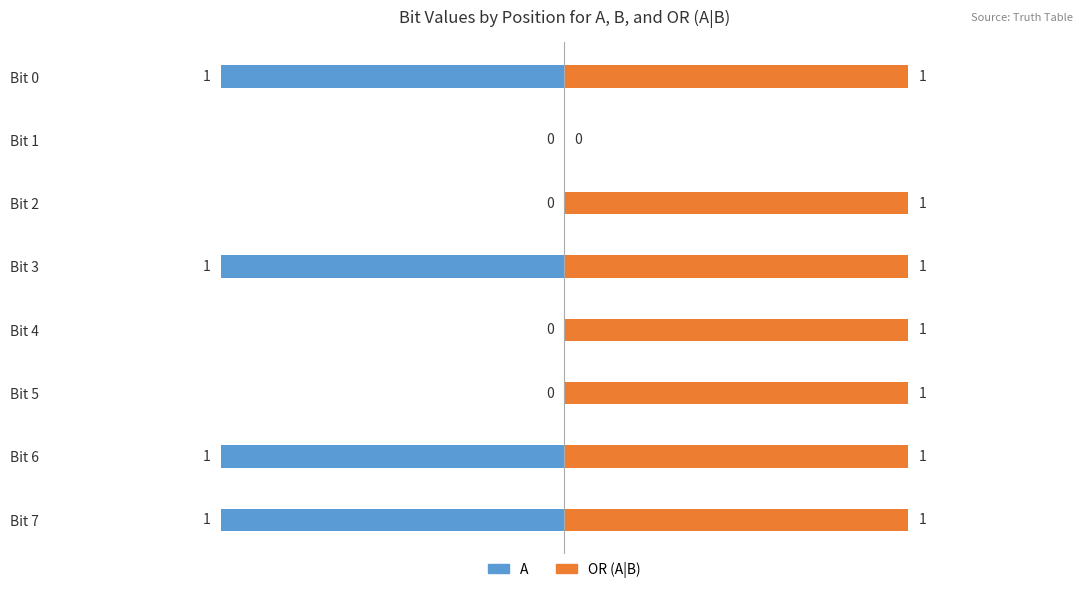

Is it true that OR (A|B) equals 1 at Bit 2?

False